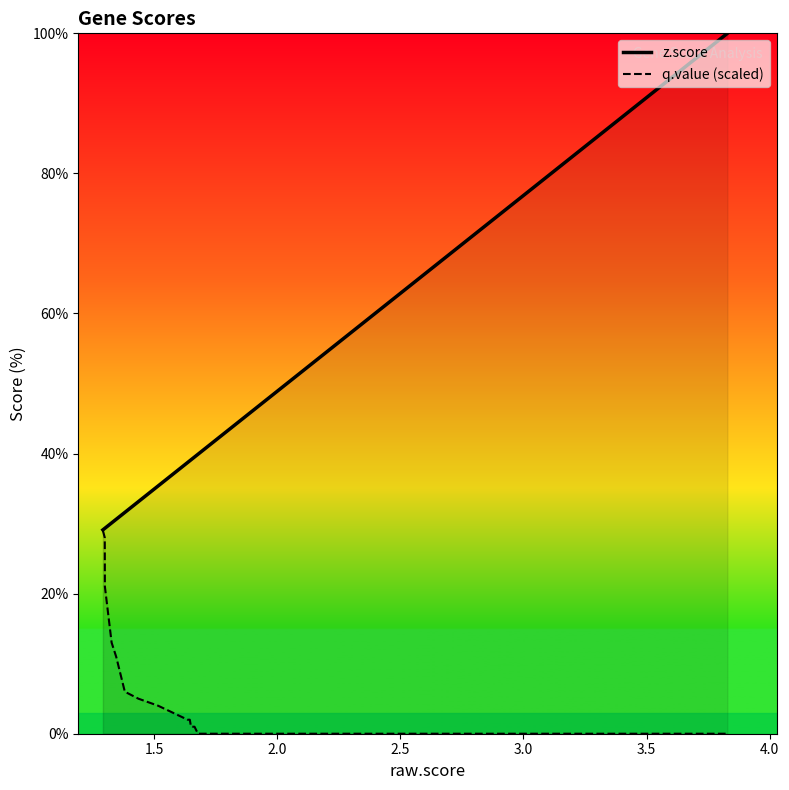

What is the value of the q.value (scaled) point at the 6th from the left?

6.0